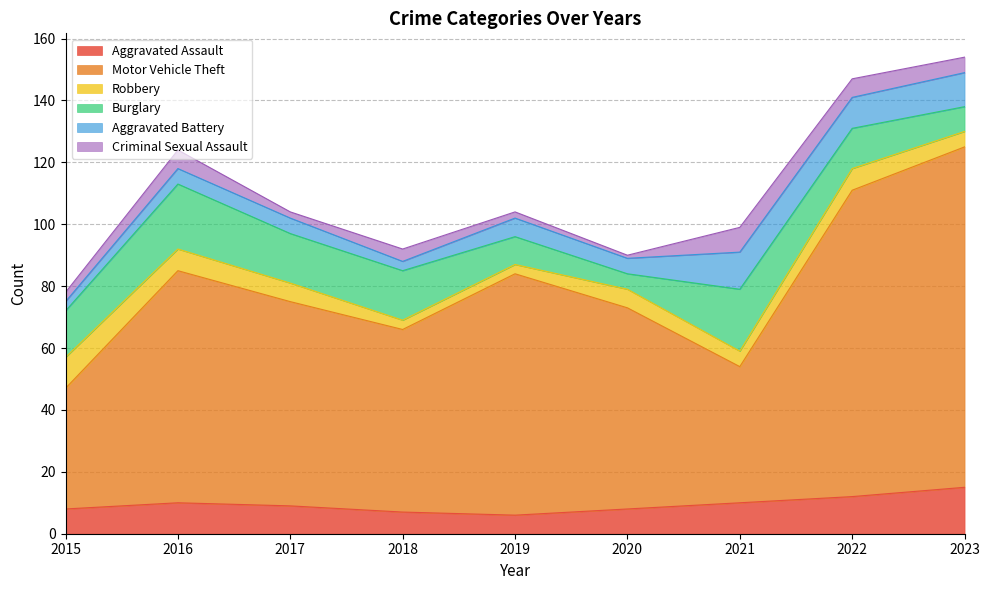

True or false: Burglary has a value of 2 at 2023.

False